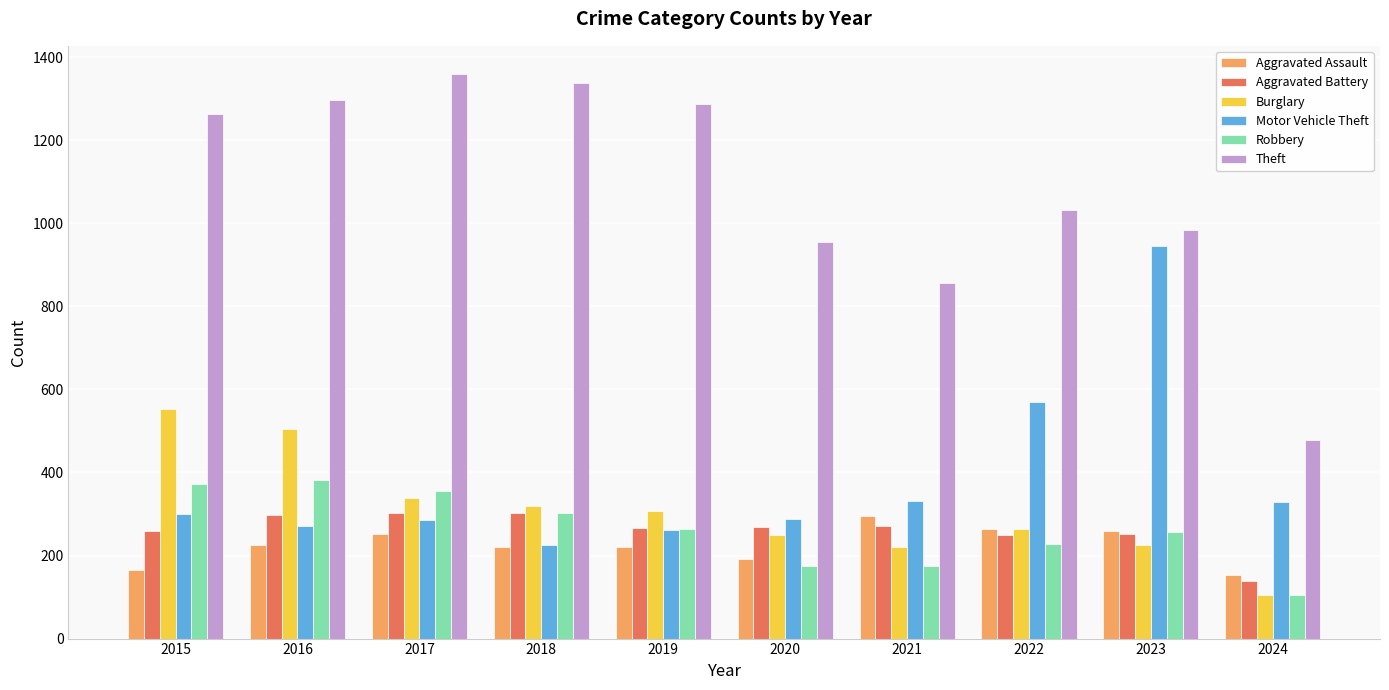

How many bars are there in each group?

6